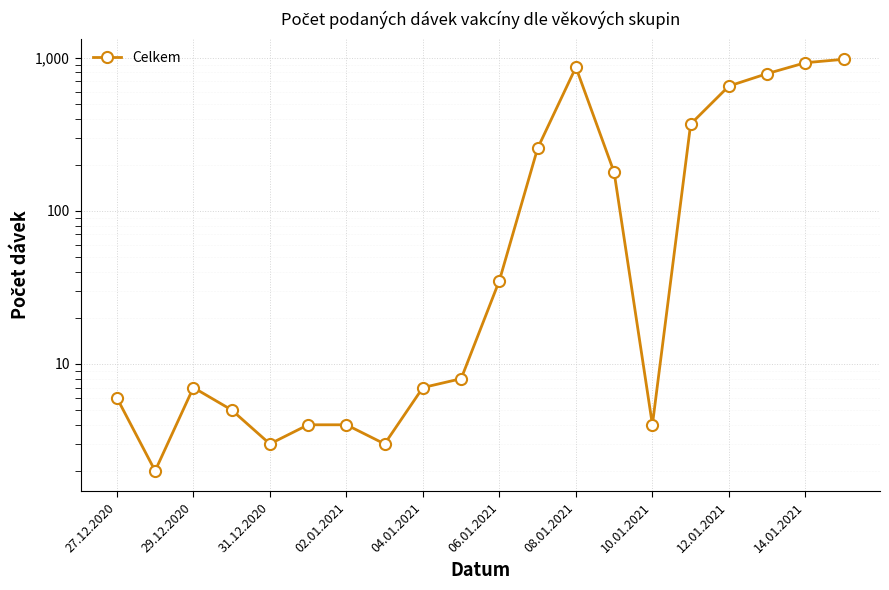

What value does the data have at 11?

256